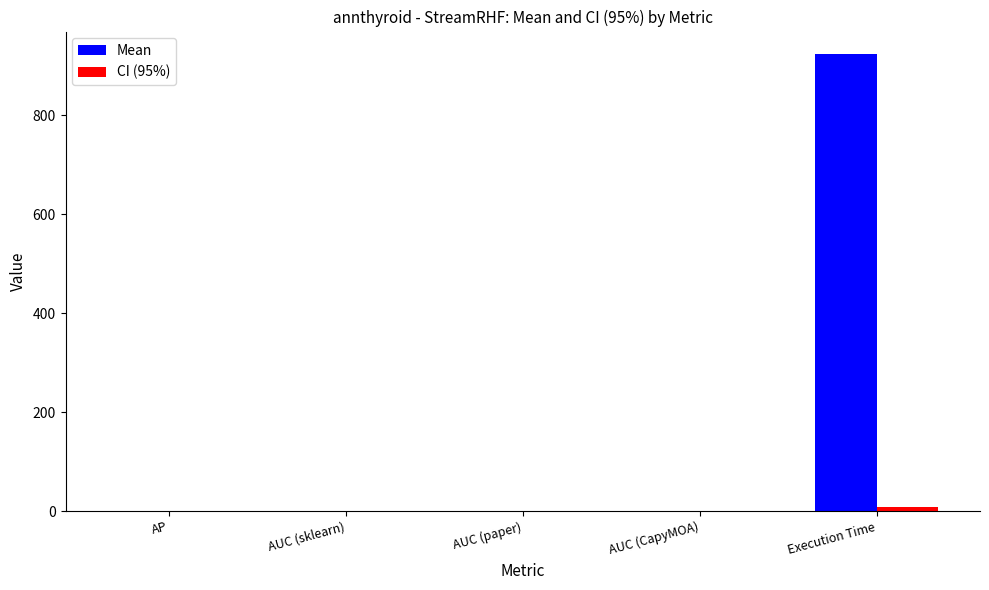

At which category does the chart reach its peak across all series?

Execution Time